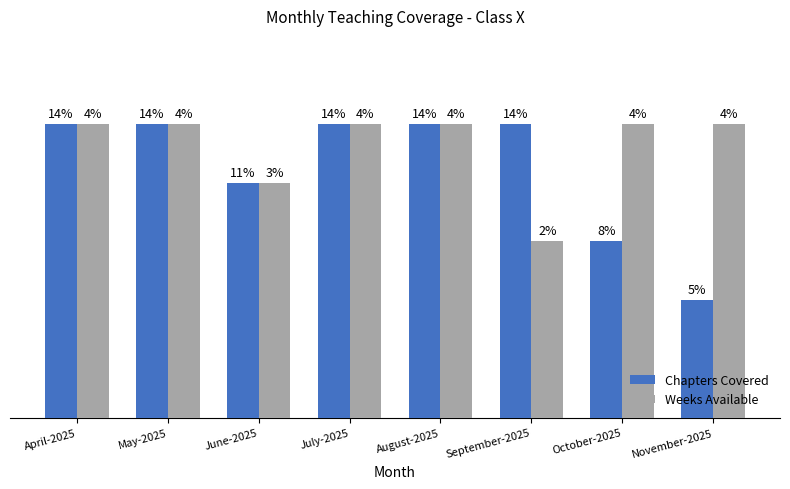

Which series has the largest total across all categories?

Weeks Available